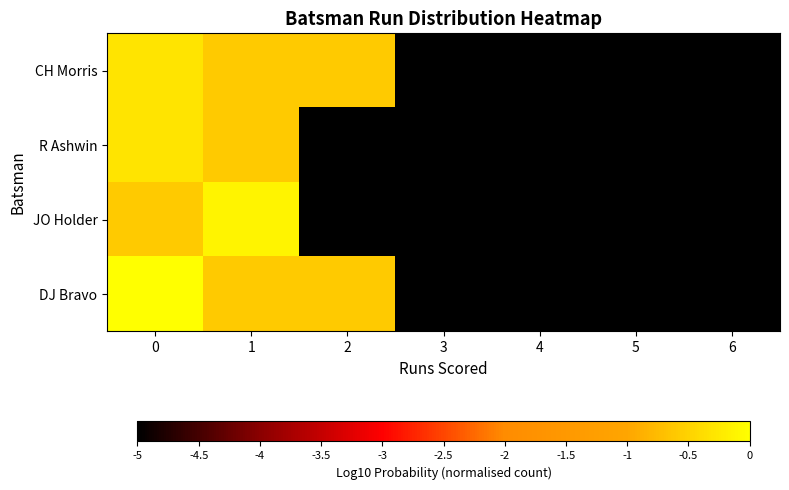

Which category has the lowest value across all series?

3